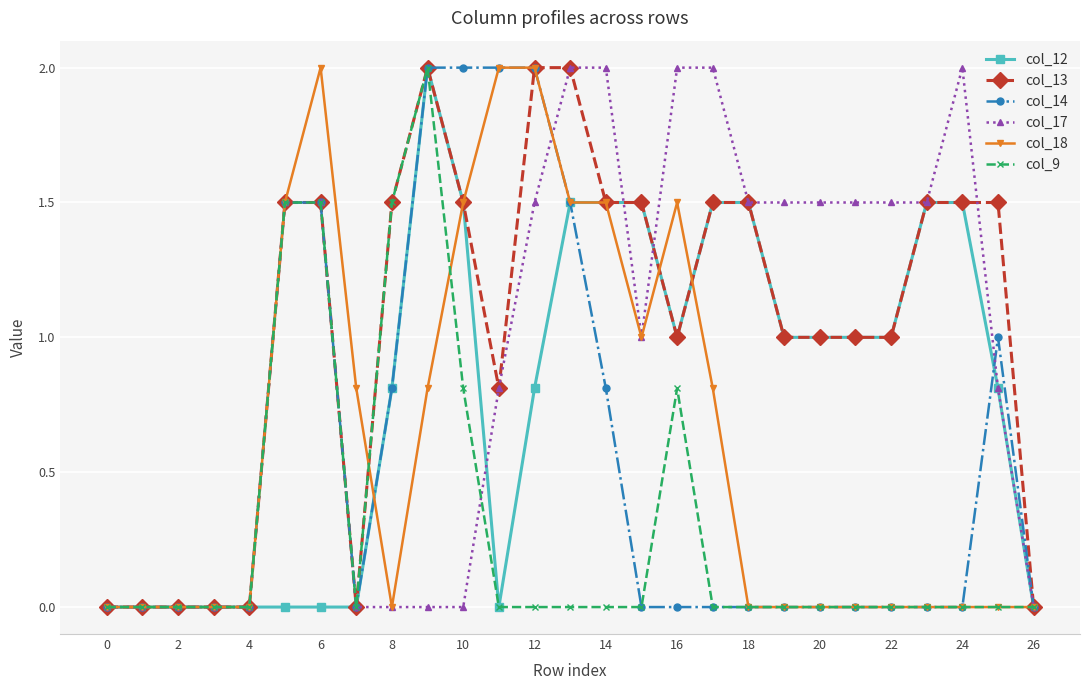

What is the greatest value displayed?

2.0